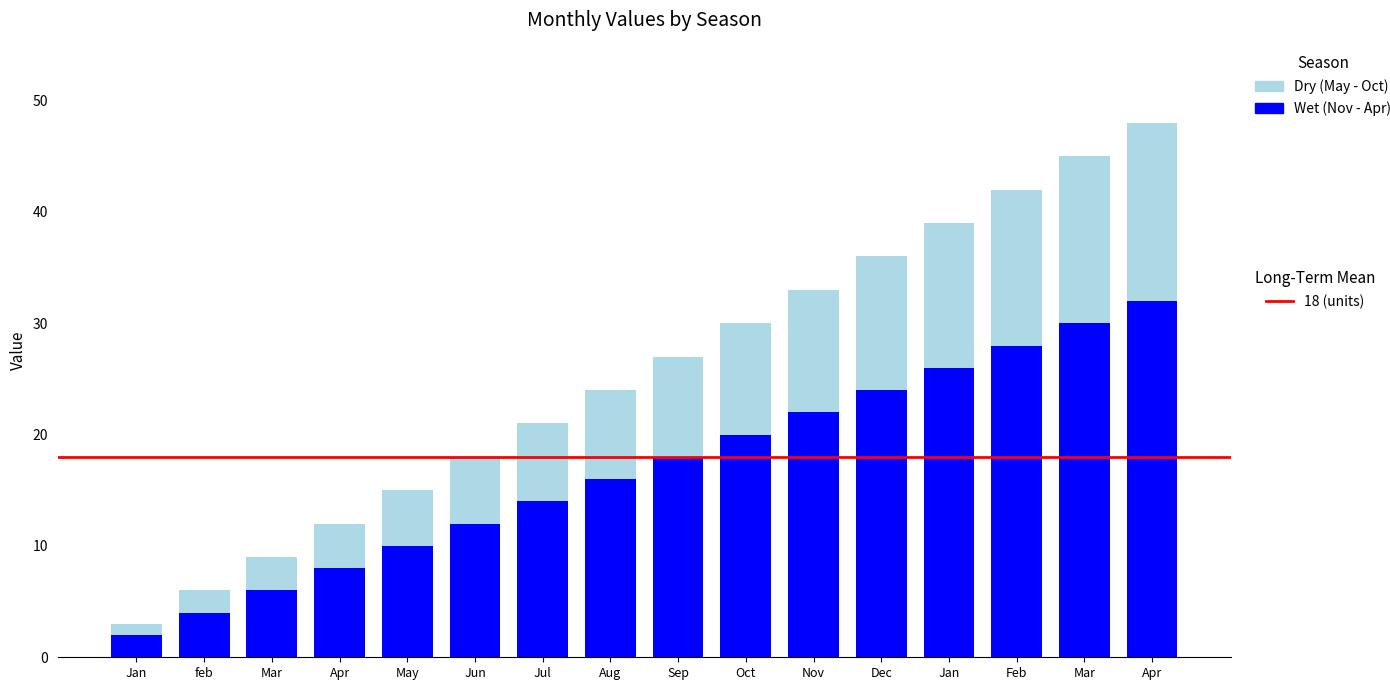

What is the label of the 15th bar from the left?

Mar